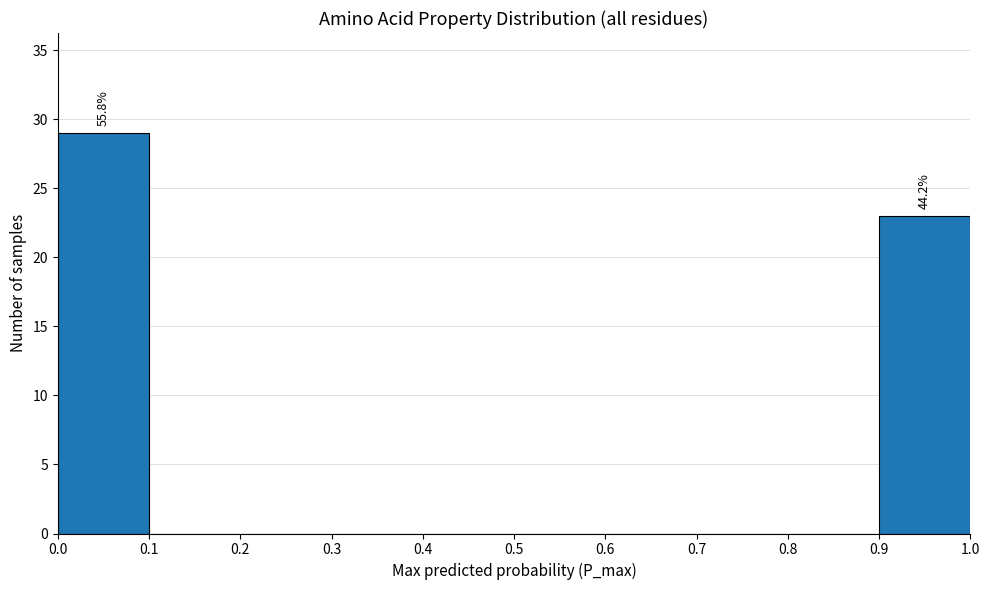

Which range on the x-axis has the tallest bar?

0.0 to 0.1